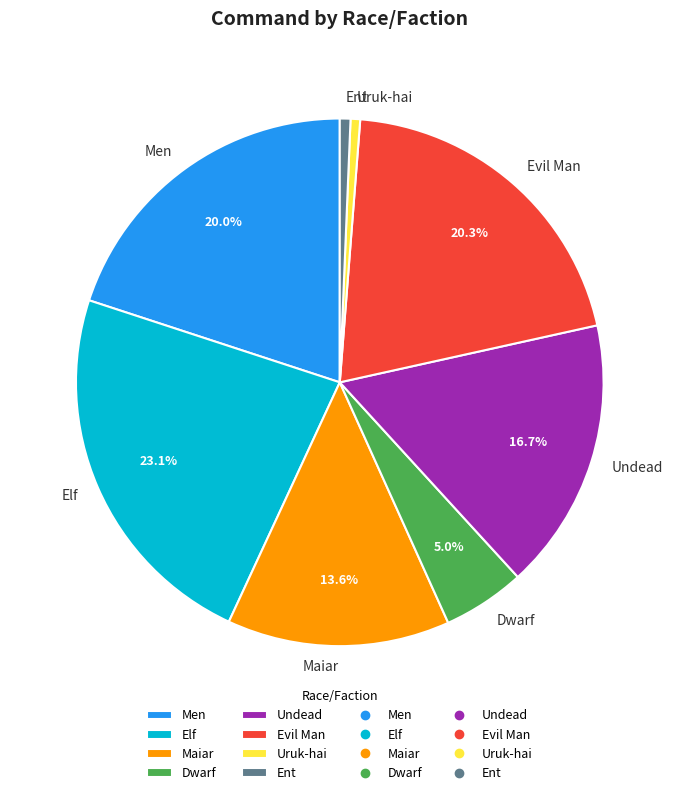

How much of the chart is everything except Undead?

83.3%